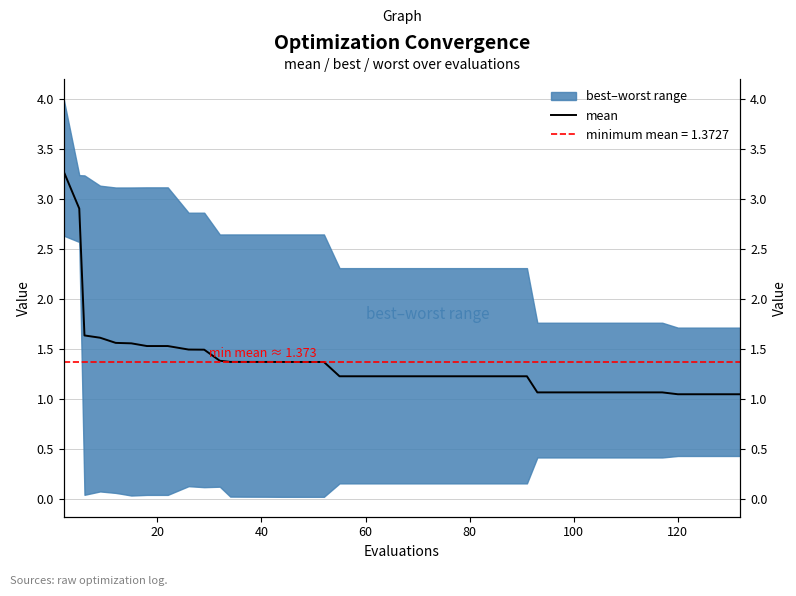

The value at 60 is 2.4. True or false?

False